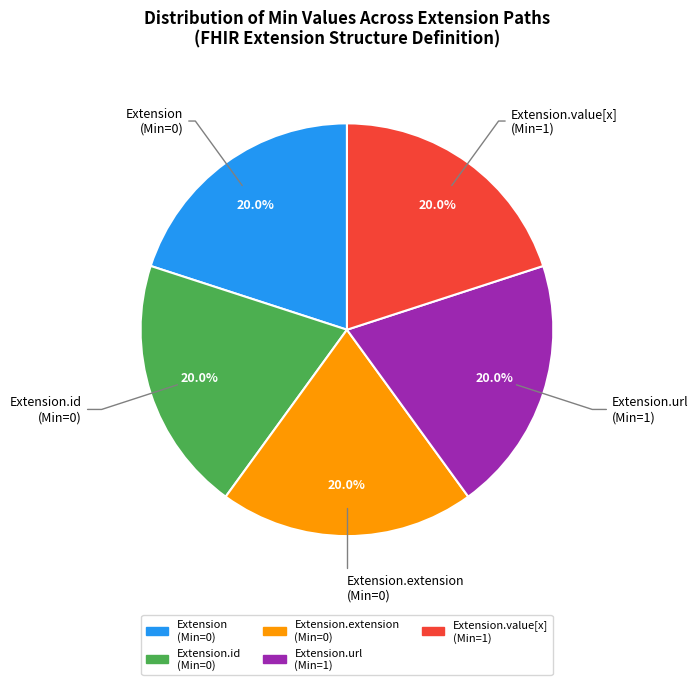

Does any single category account for the majority?

No